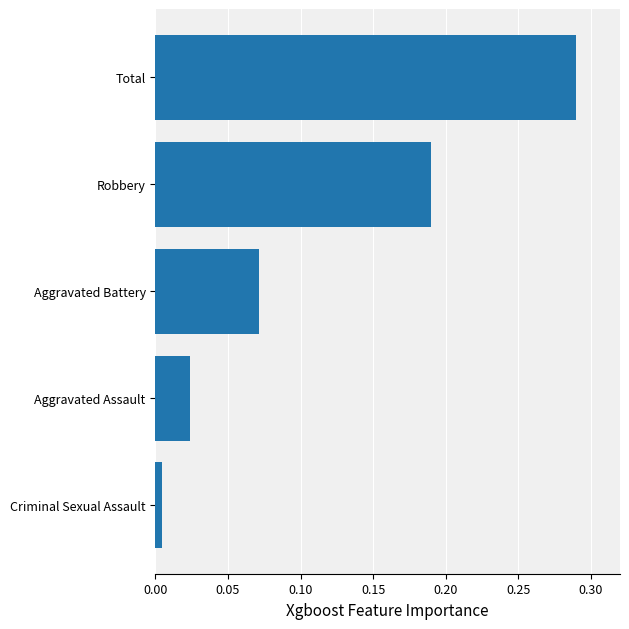

Rank the categories by value from lowest to highest.

Criminal Sexual Assault, Aggravated Assault, Aggravated Battery, Robbery, Total